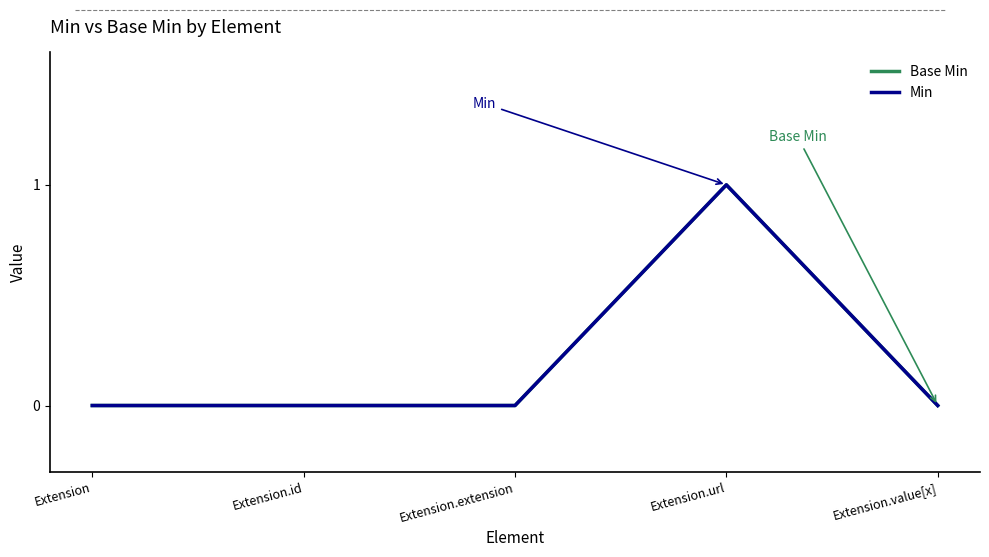

Reading left to right, what are all the values shown in this chart?

Base Min: Extension=0	Extension.id=0	Extension.extension=0	Extension.url=1	Extension.value[x]=0
Min: Extension=0	Extension.id=0	Extension.extension=0	Extension.url=1	Extension.value[x]=0